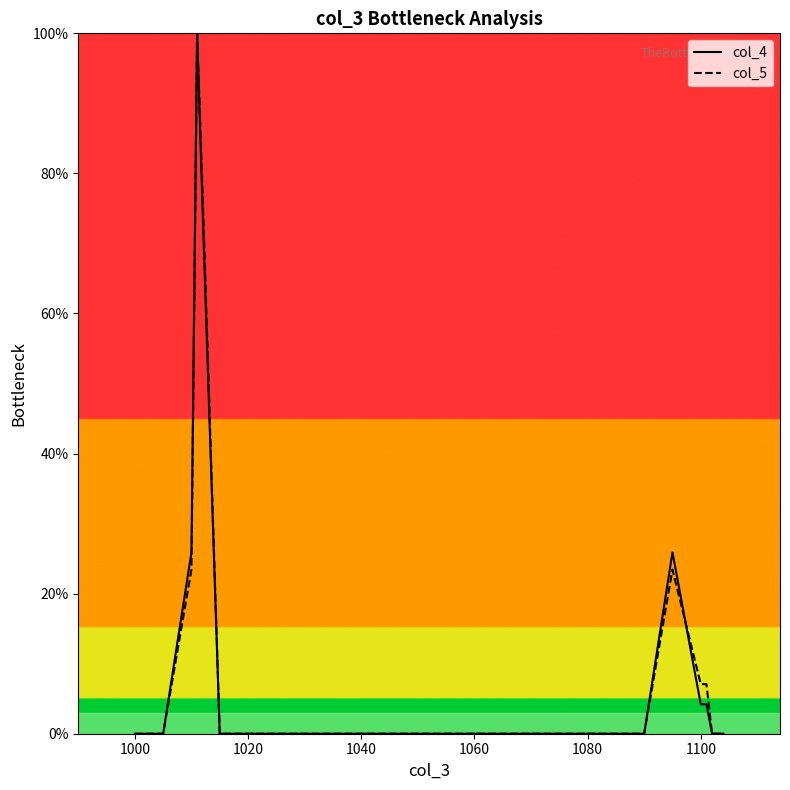

Is it true that col_4 equals 57.7 at 1040?

False